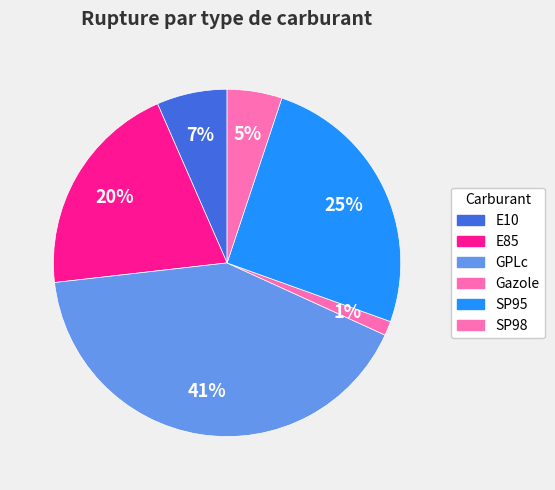

How many segments does this pie chart have?

6